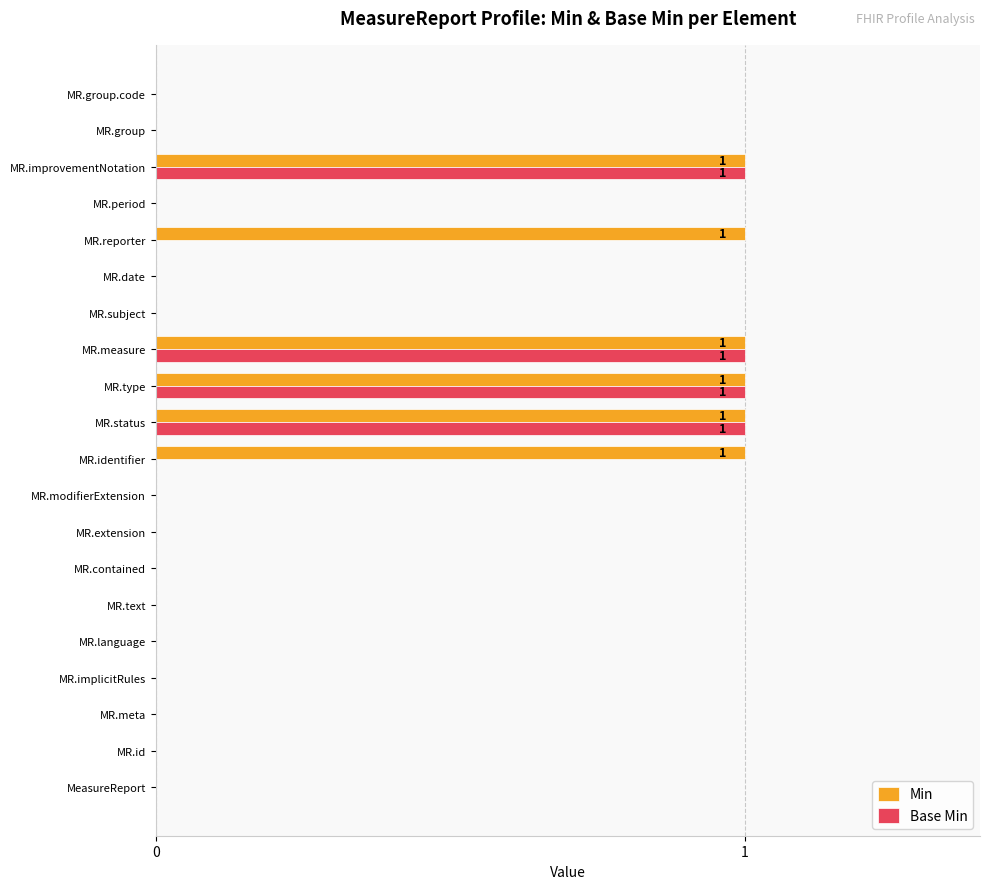

What are all the series names shown in the legend?

Min, Base Min